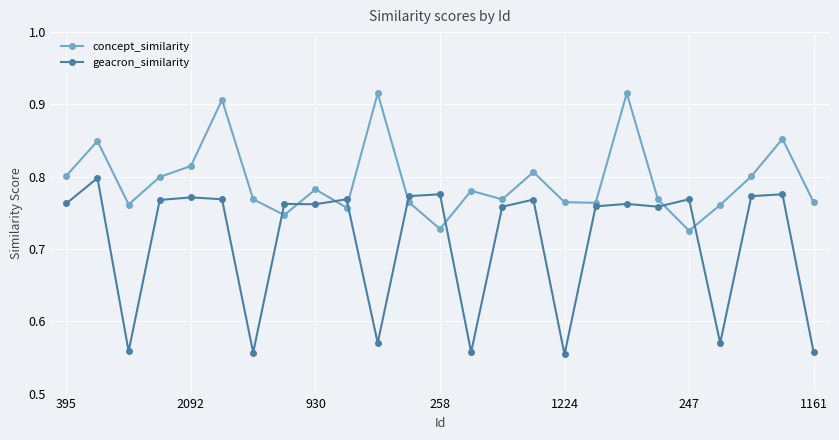

How many concept_similarity values are between 0 and 1?

25